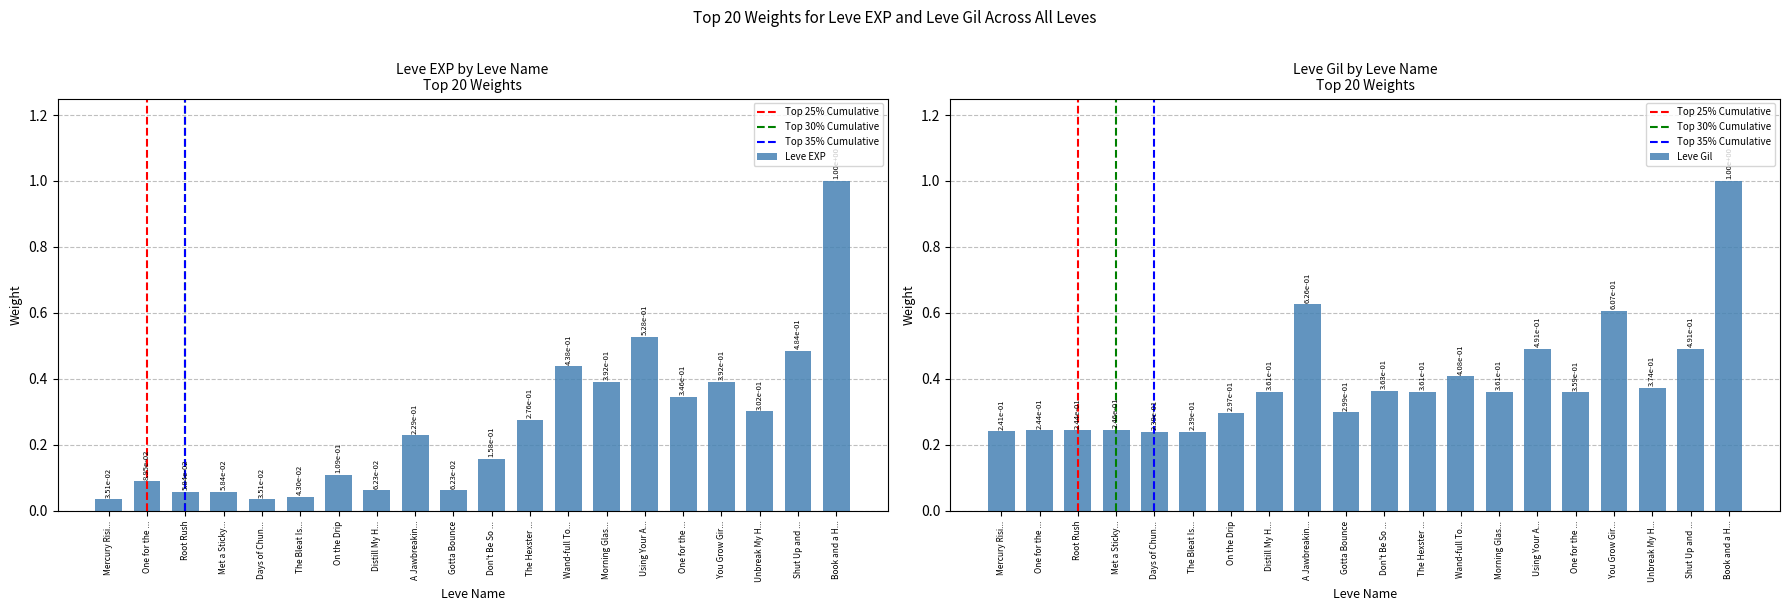

How many bars are there in total?

40